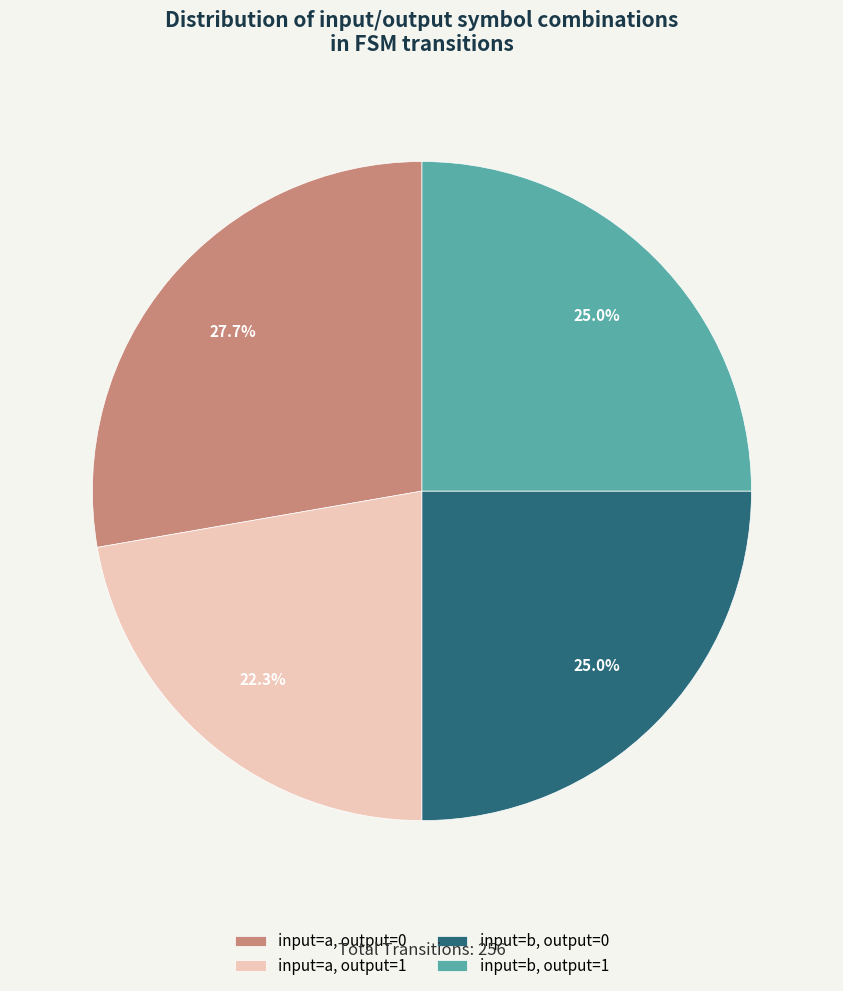

What is the ratio of the value at input=a, output=0 to the value at input=b, output=0?

1.1